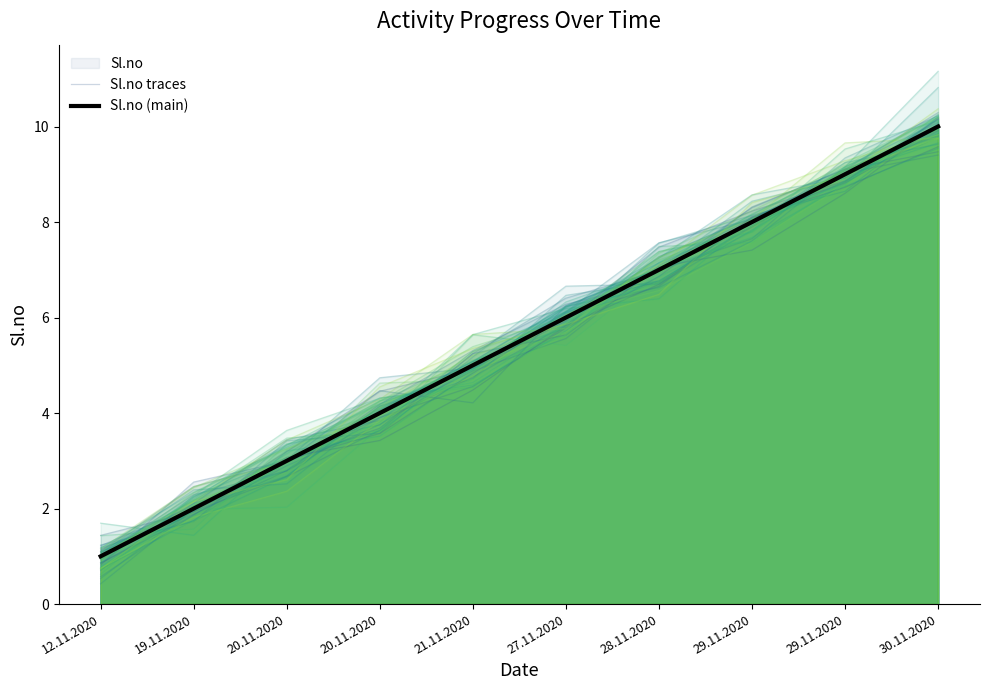

The Sl.no (main) series shows 13.1 at 30.11.2020. True or false?

False